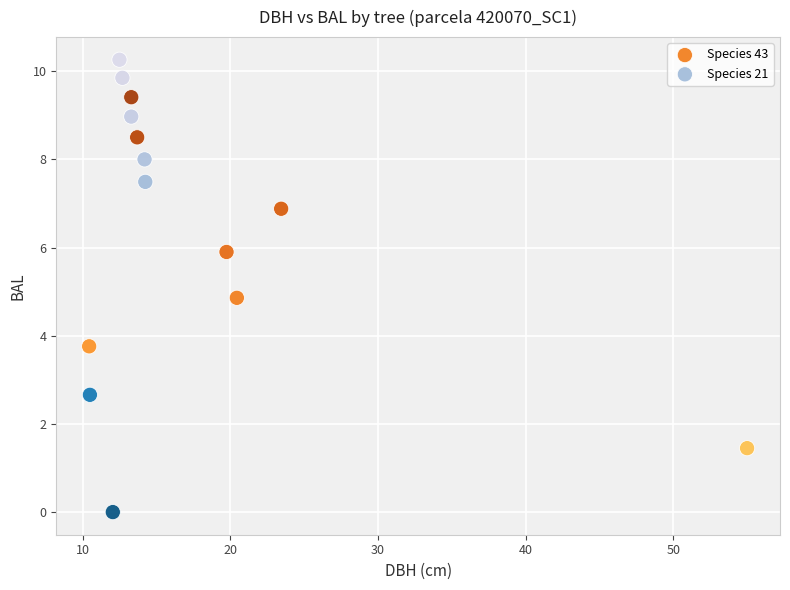

Which series has the largest Y range (max minus min)?

Species 21